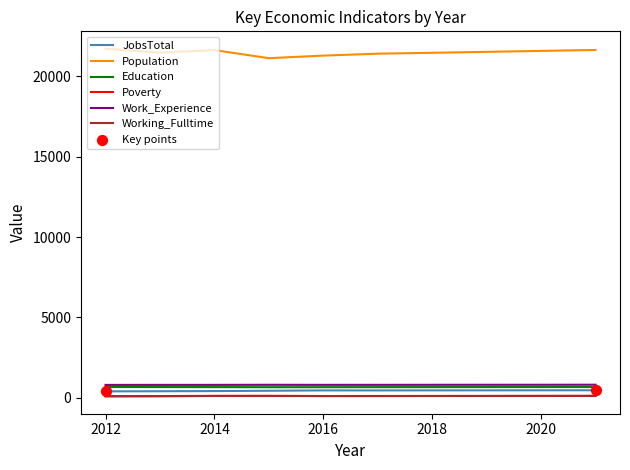

Which series has the largest total across all categories?

Population